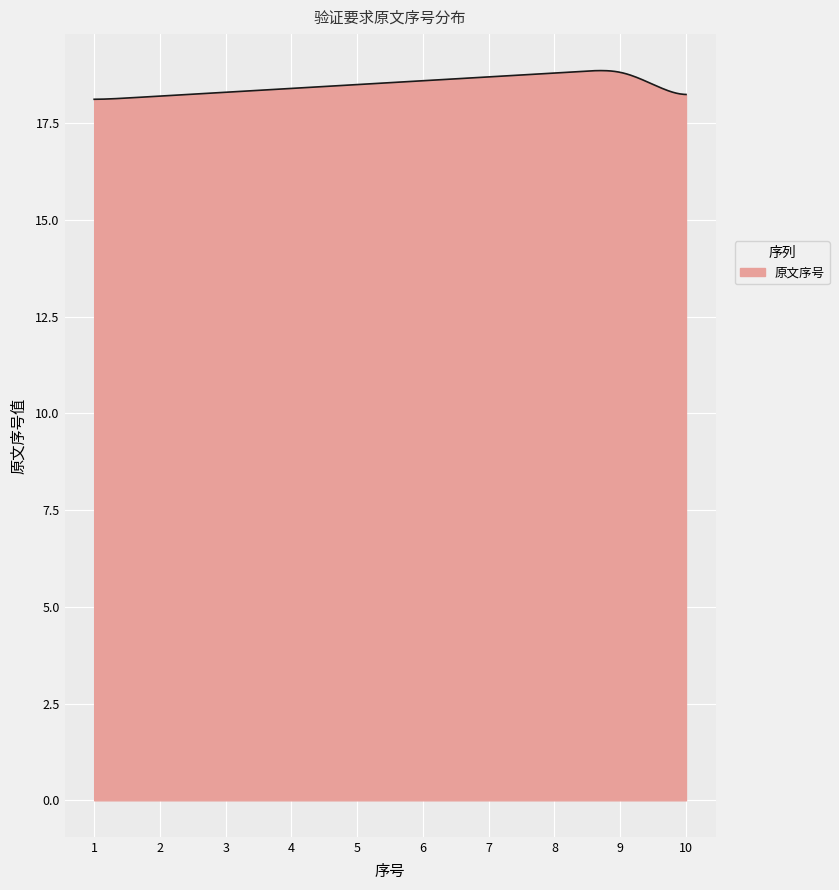

What is the minimum value shown in the chart?

18.1